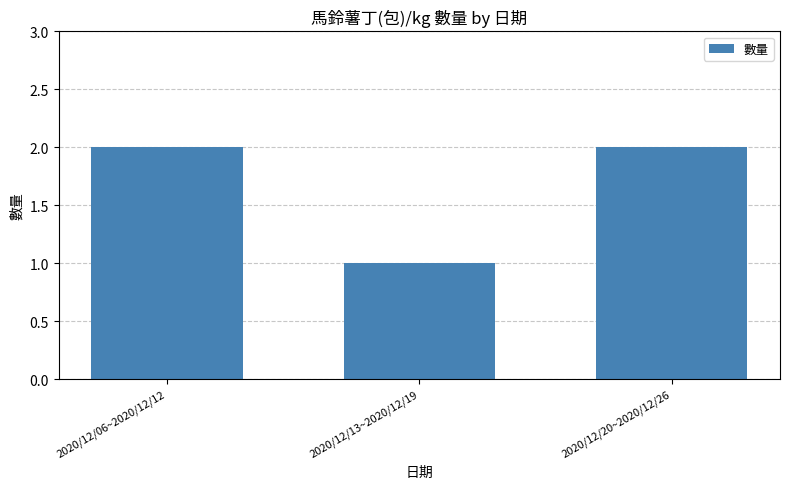

What is the difference between the second highest and minimum values?

1